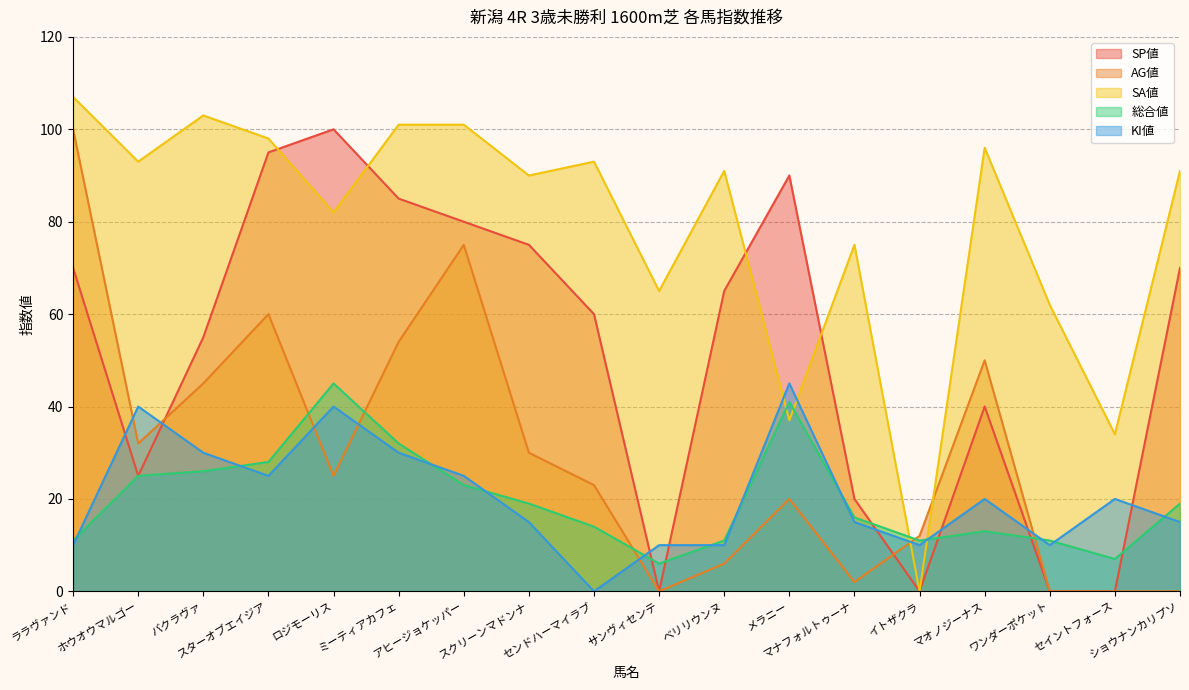

How many intersections are there between AG値 and SA値?

2